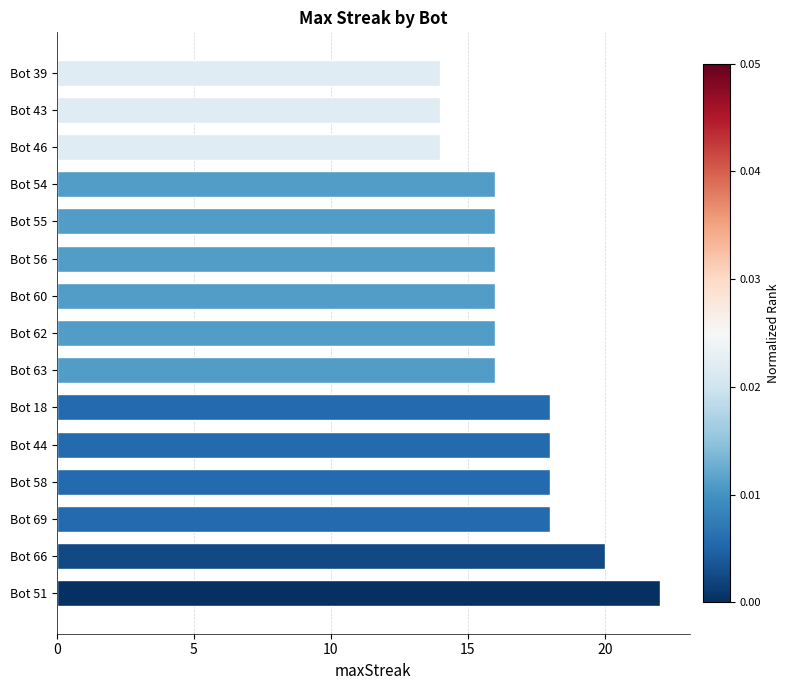

What is the sum of the values at Bot 39 and Bot 66?

34